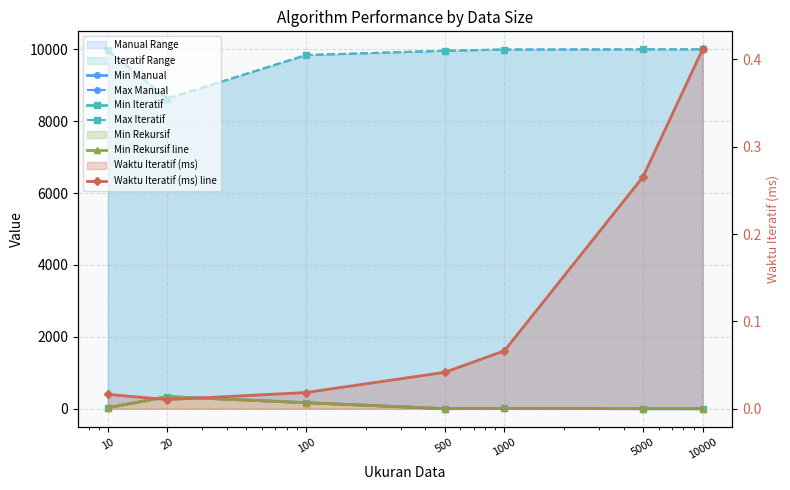

How many values in the Min Rekursif line series exceed 8?

3